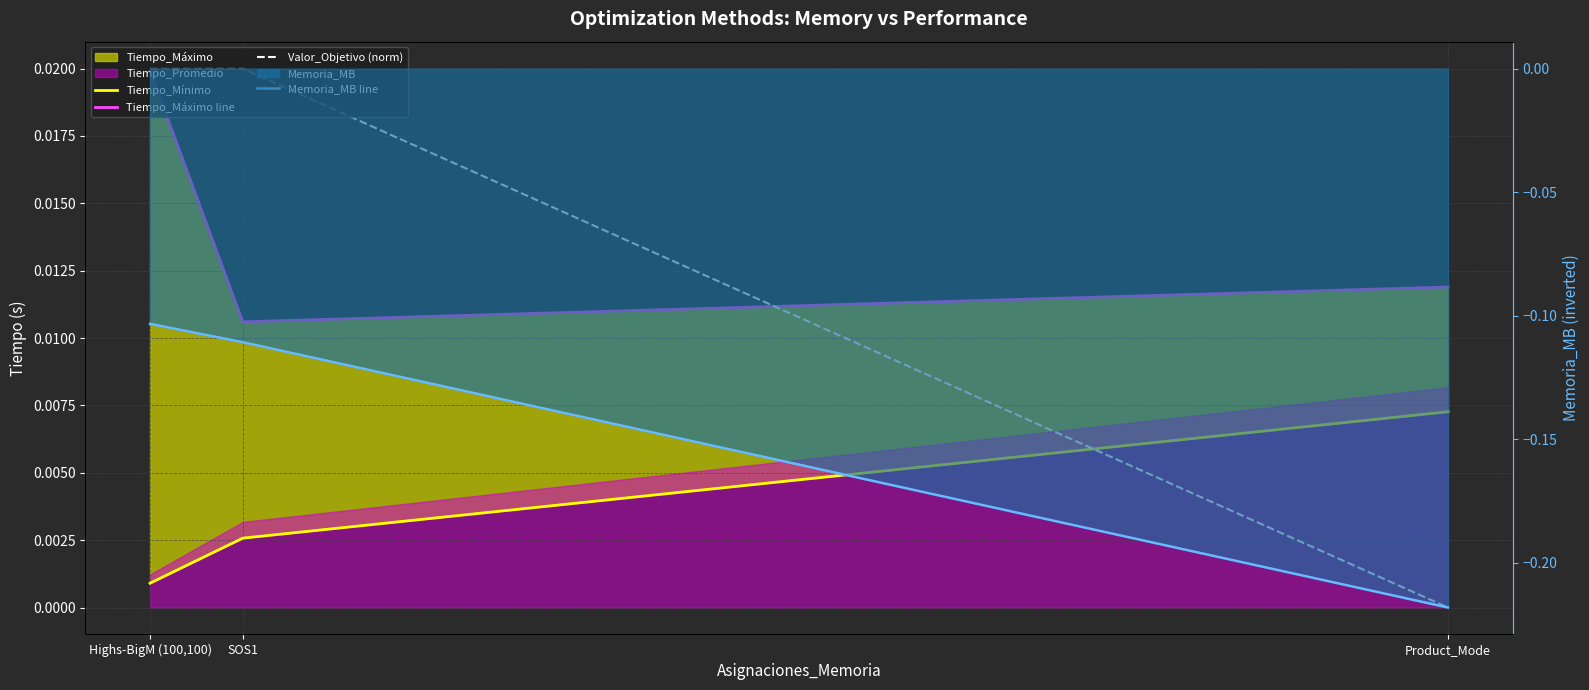

At Highs-BigM (100,100), list the series in order from smallest to largest.

Memoria_MB line, Tiempo_Mínimo, Tiempo_Máximo line, Valor_Objetivo (norm)